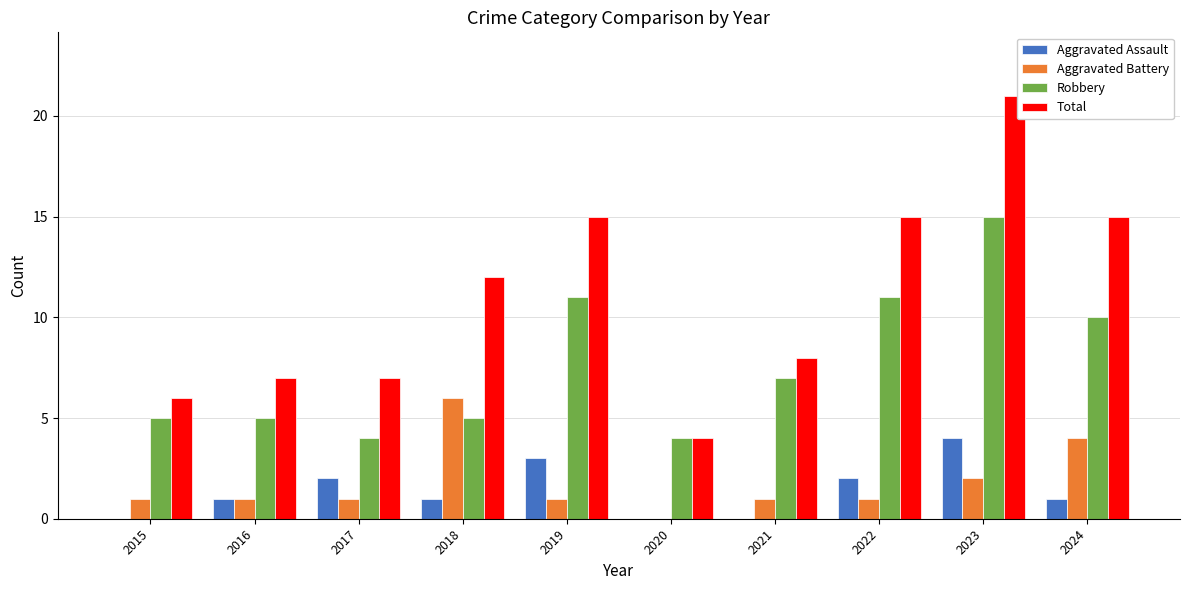

Reading left to right, extract all data points from this chart.

Aggravated Assault: 0	1	2	1	3	0	0	2	4	1
Aggravated Battery: 1	1	1	6	1	0	1	1	2	4
Robbery: 5	5	4	5	11	4	7	11	15	10
Total: 6	7	7	12	15	4	8	15	21	15